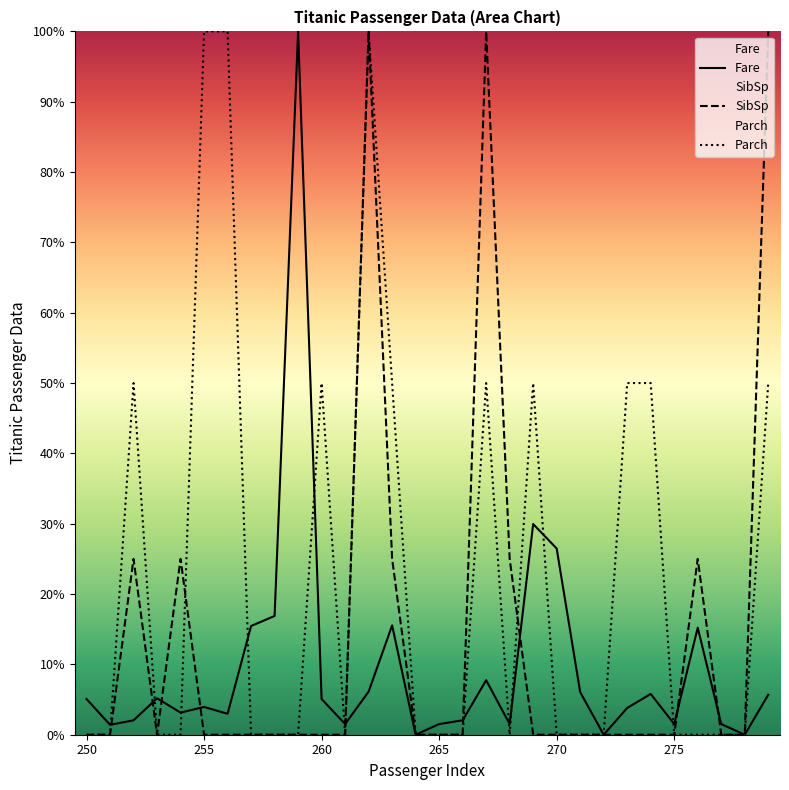

What is the highest value of the SibSp series?

100.0